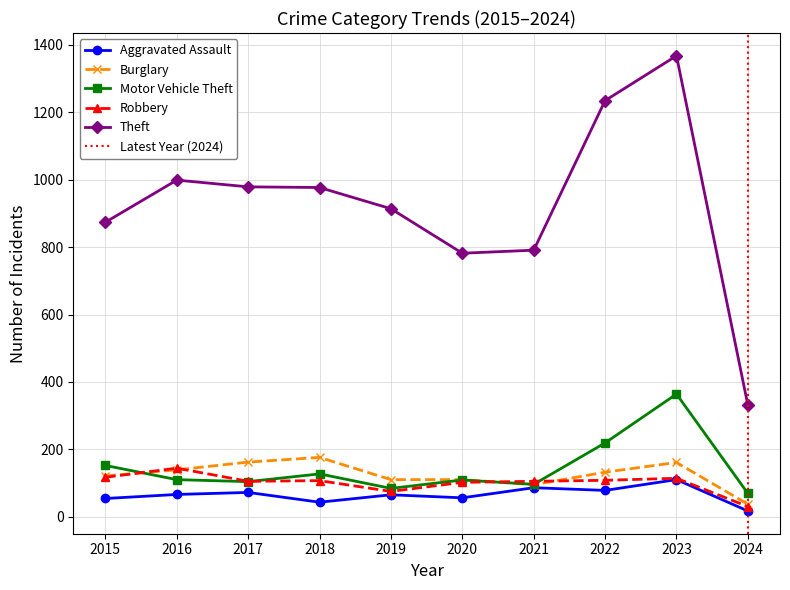

What is the average value of the Motor Vehicle Theft series?

143